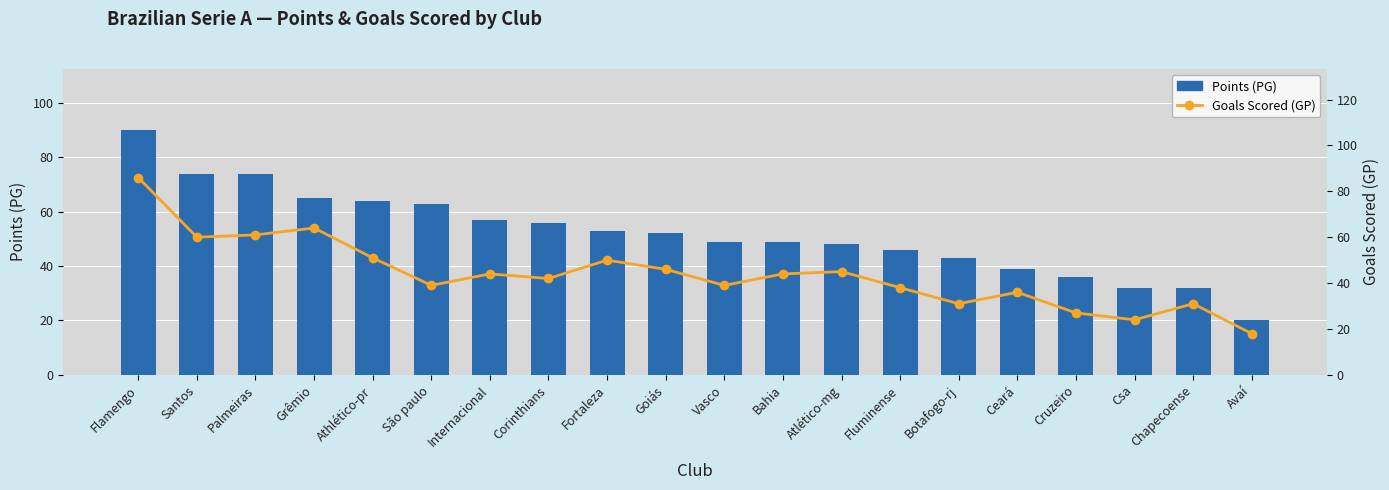

How many data points in Goals Scored (GP) are above 44?

8